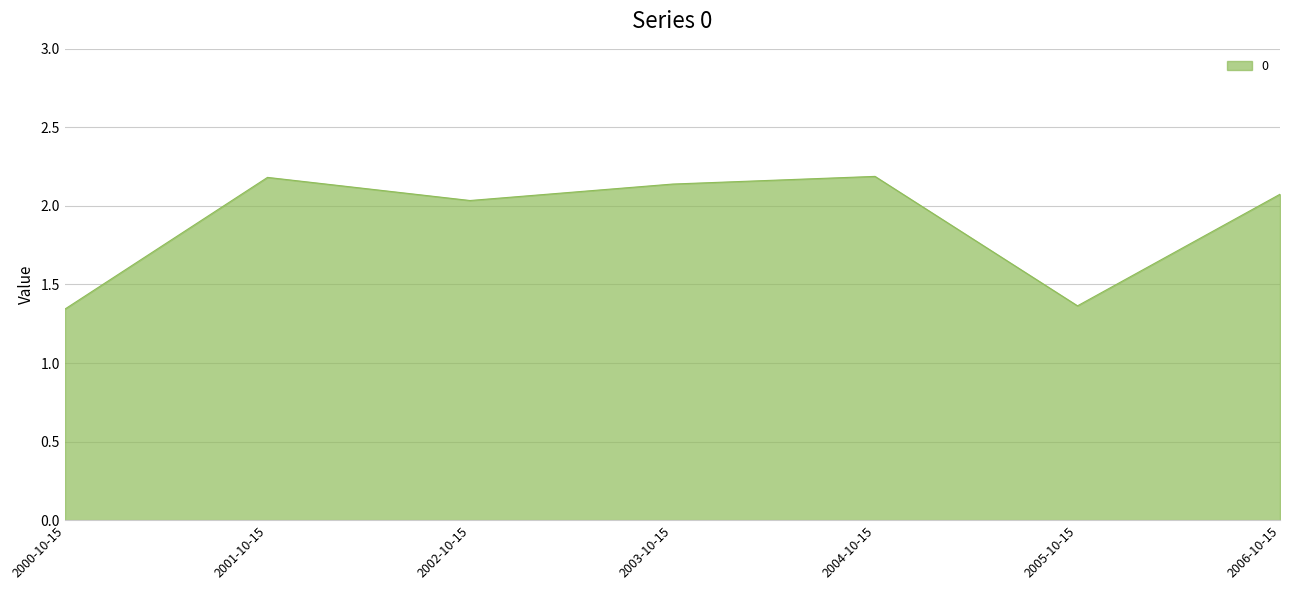

Does the chart display data point markers on the line(s)?

No